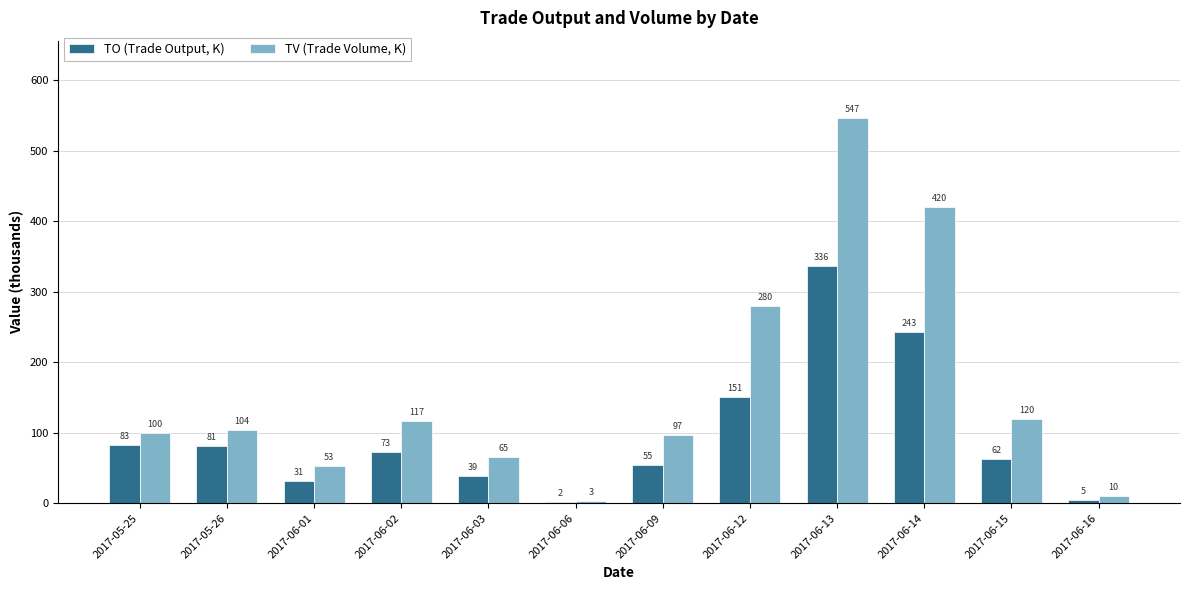

What is the sum of the TV (Trade Volume, K) values at 2017-06-01 and 2017-05-25?

153.0